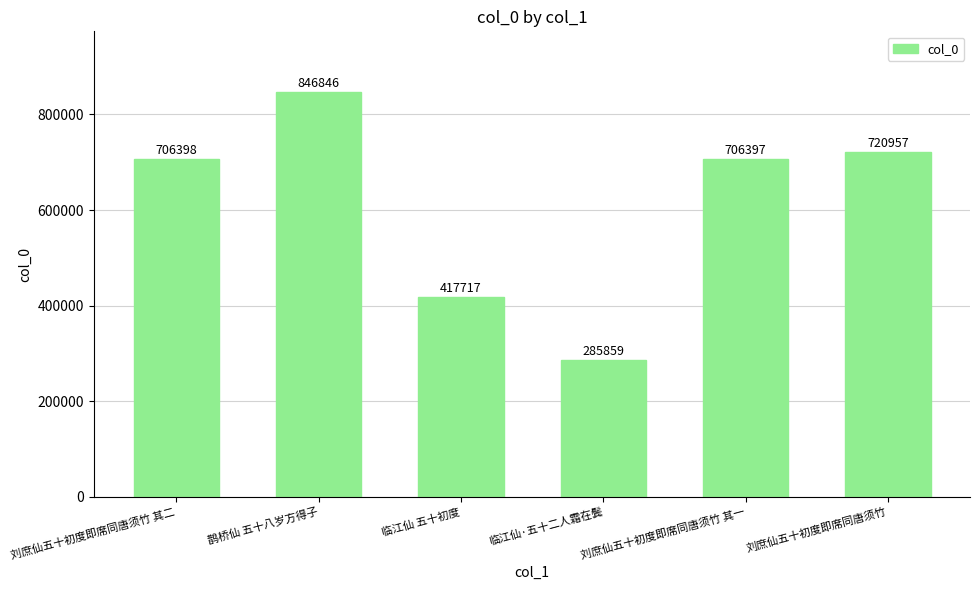

What is the difference between the maximum and minimum values?

560987